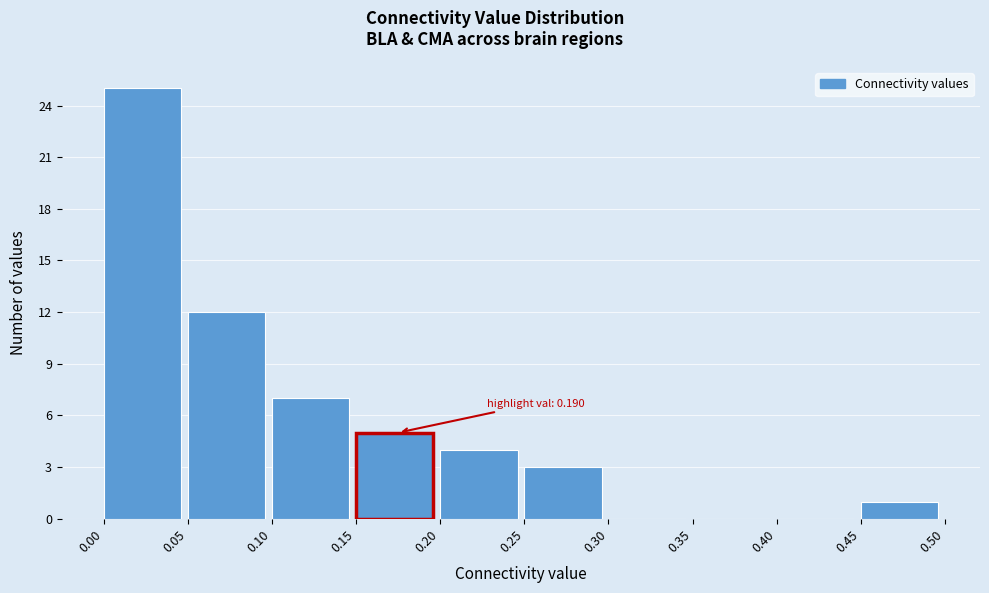

Which range on the x-axis has the tallest bar?

0.00 to 0.05